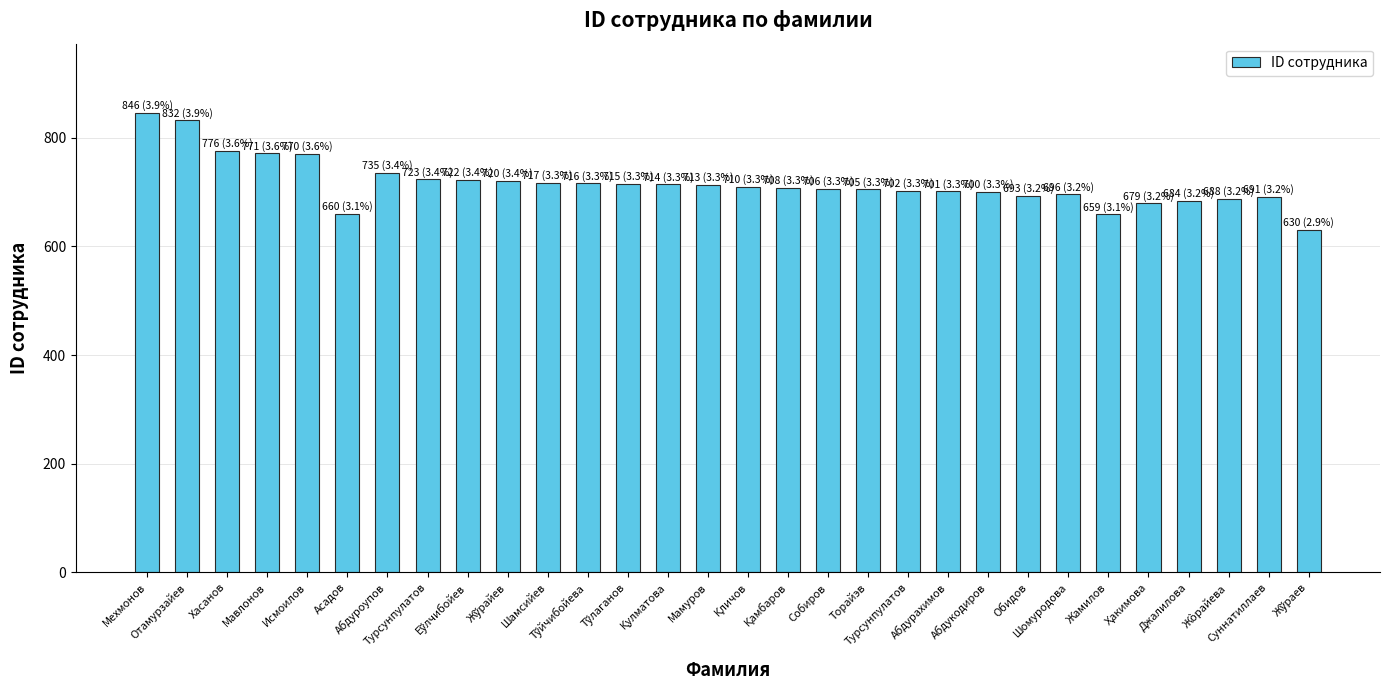

What is the change in value from Торайэв to Абдурахимов?

-4